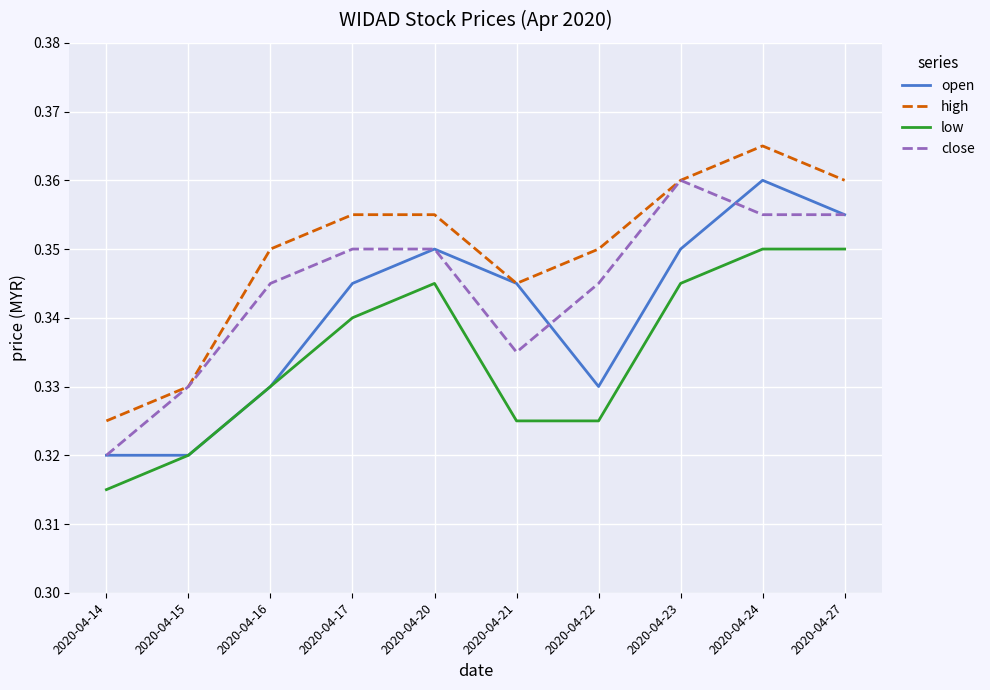

Where is low nearest to the value 0?

2020-04-14